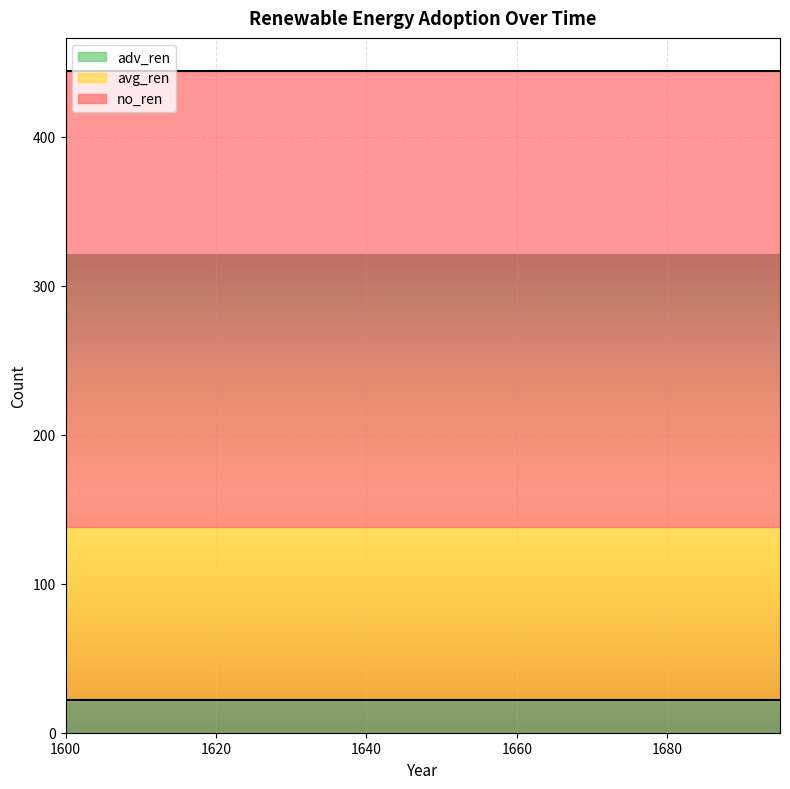

What is the sum of the avg_ren values at 1600 and 1640?

232